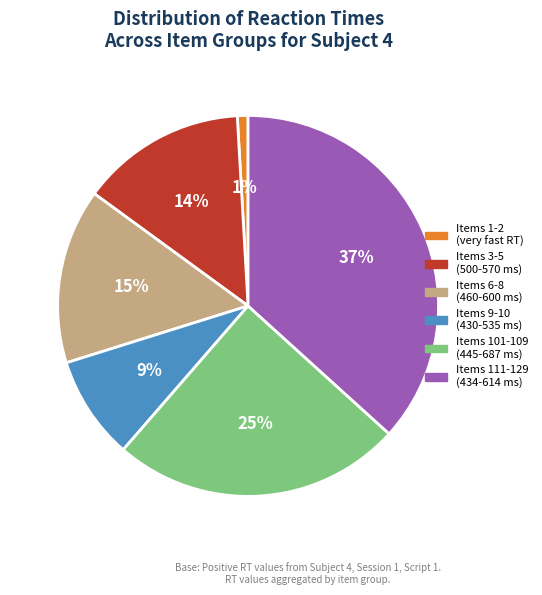

Which category has the smallest portion of the pie?

Items 1-2 (very fast RT)